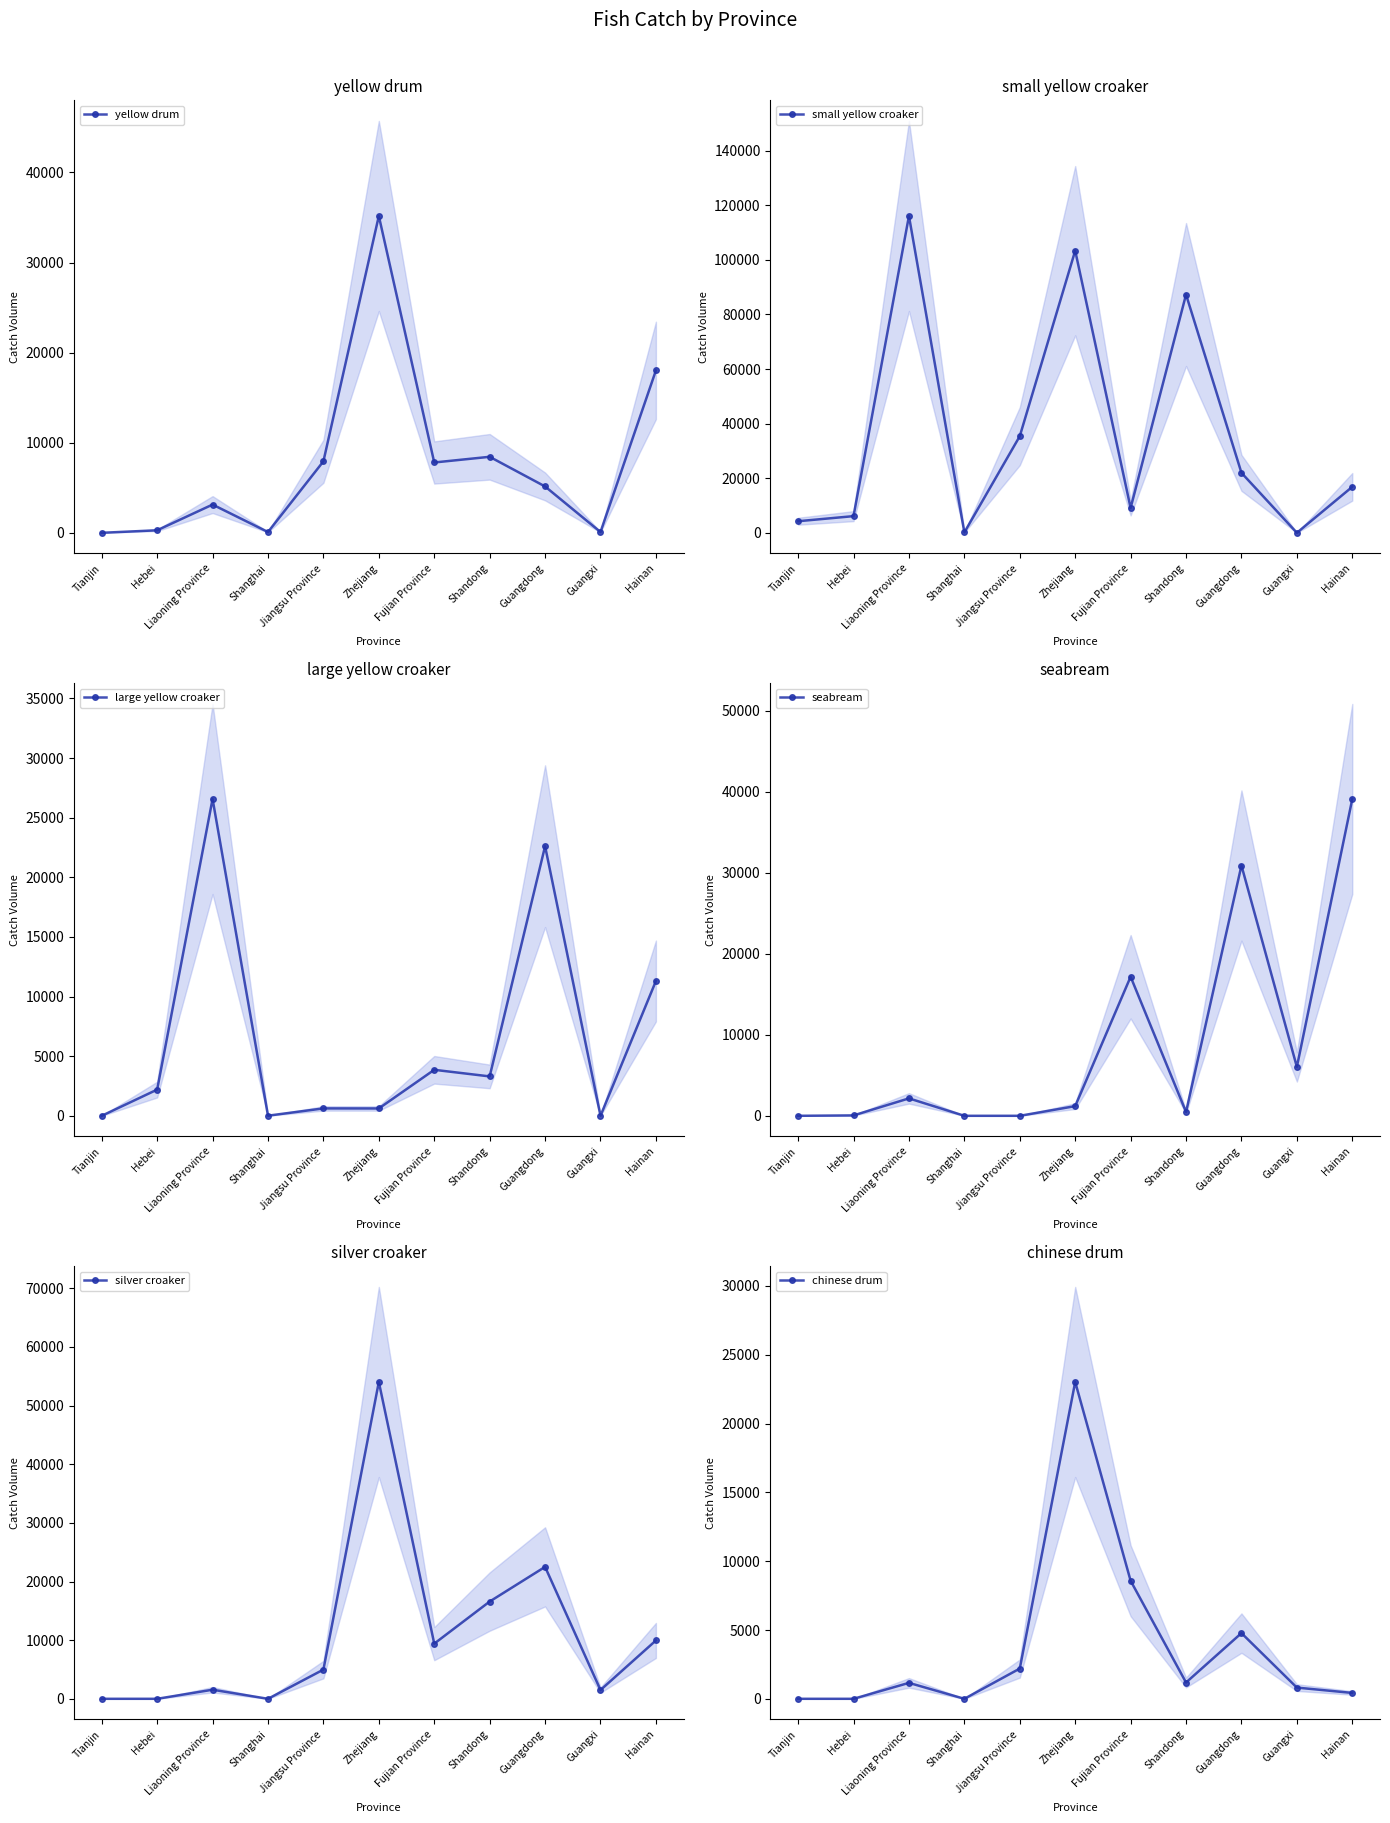

Which series has the largest total across all categories?

small yellow croaker